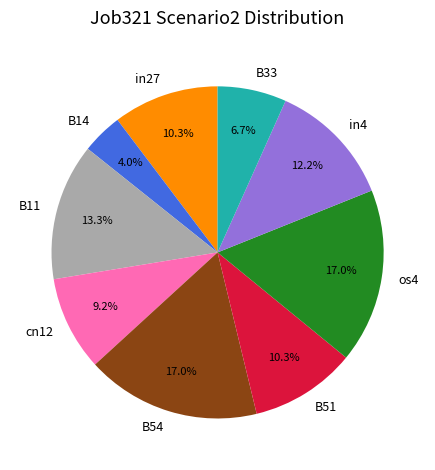

Which category has the smallest portion of the pie?

B14